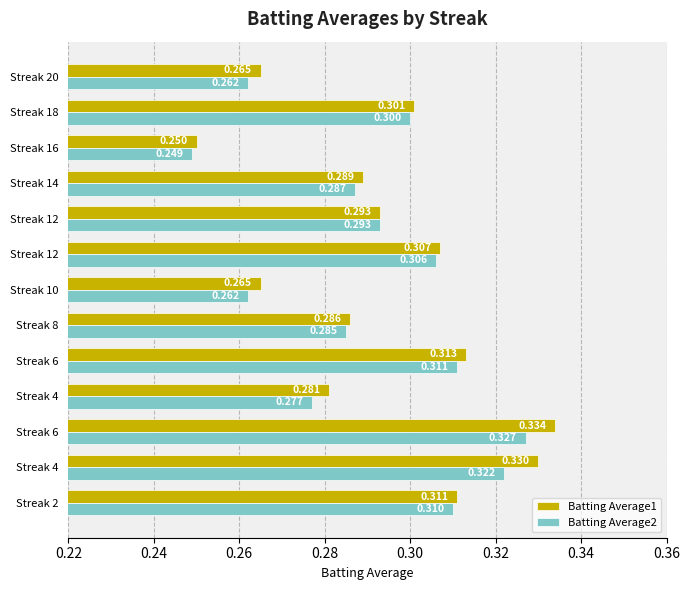

What are all the series names shown in the legend?

Batting Average1, Batting Average2